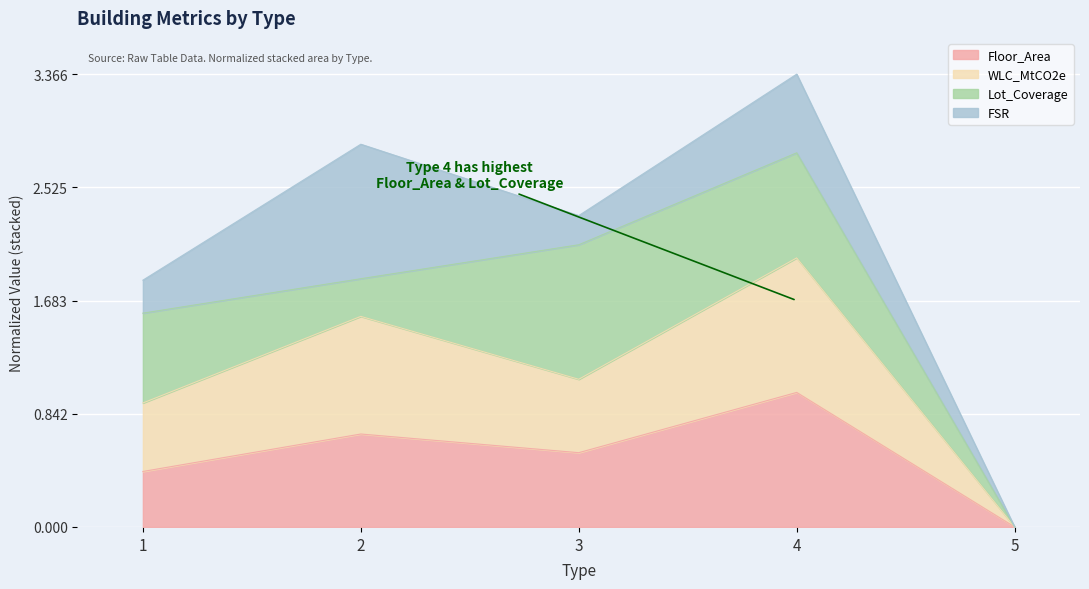

What is the sum of the Floor_Area values at 5 and 2?

0.7